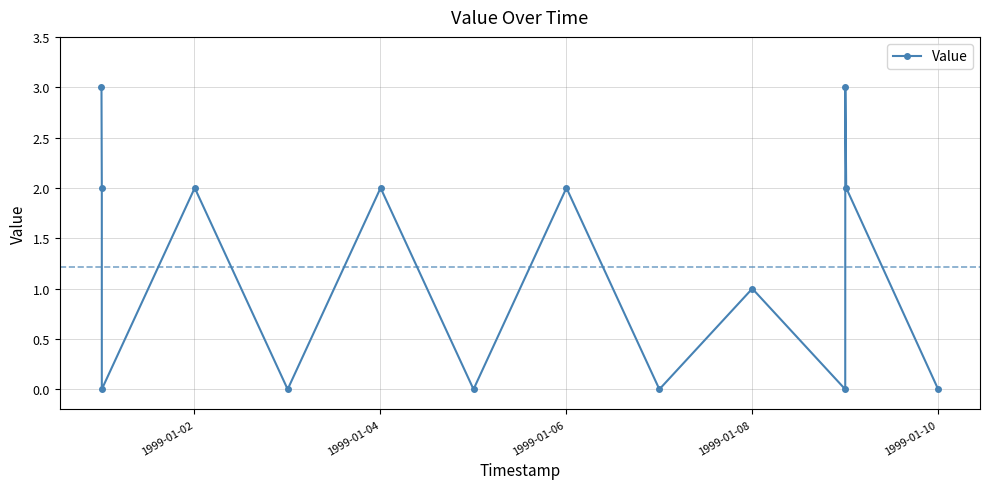

What is the value of the 12th point from the left?

3